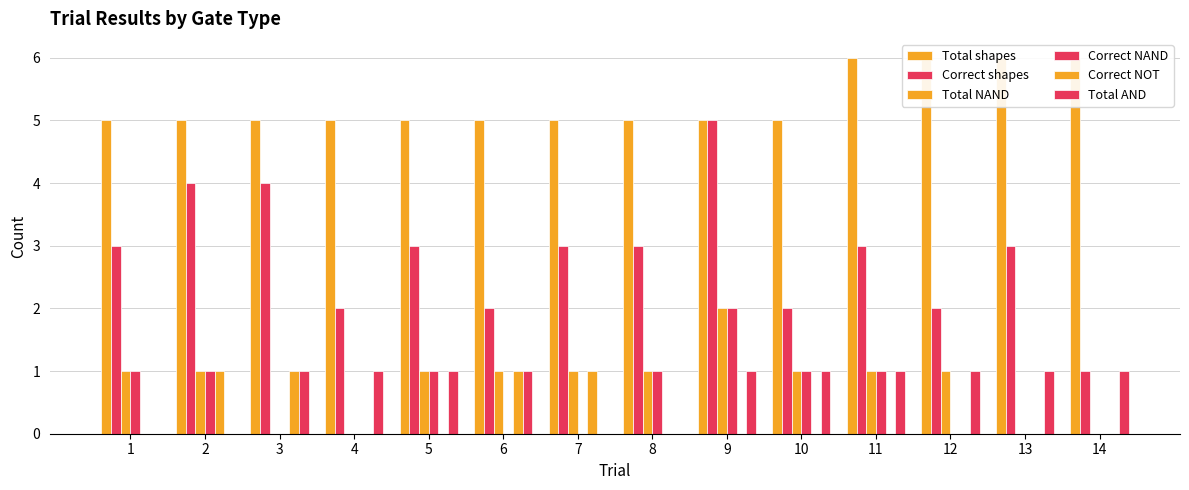

What is the minimum value for Total shapes?

5